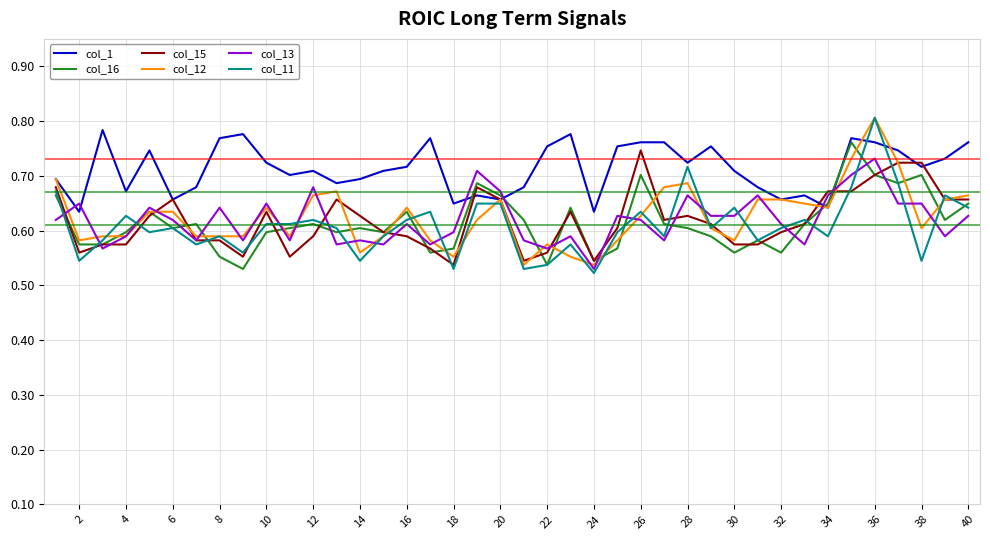

Which series has the largest total across all categories?

col_1